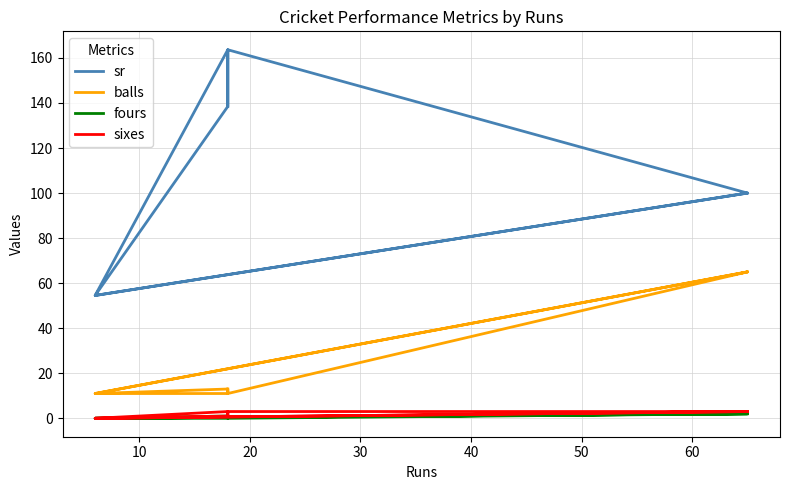

True or false: fours and sixes intersect in this chart.

False